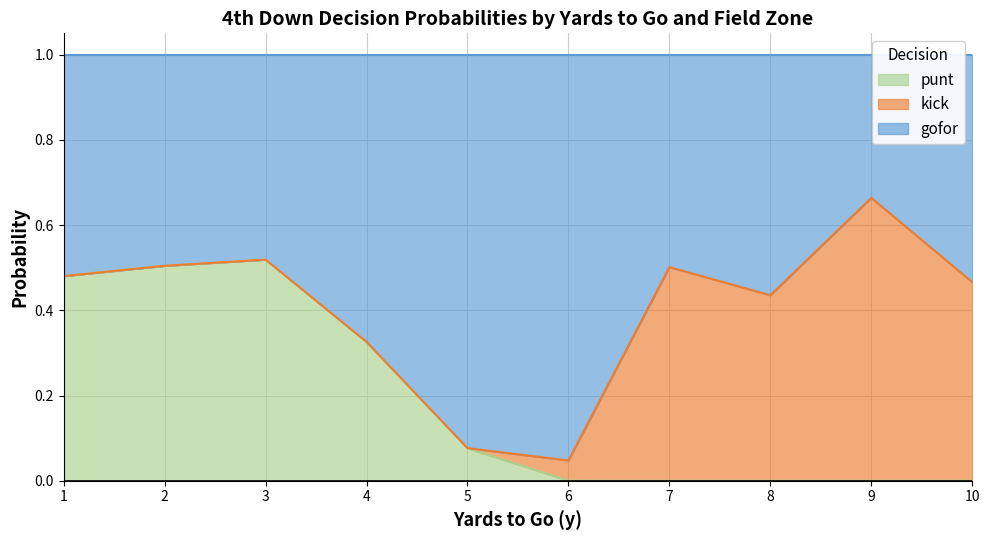

How many lines are shown in the chart?

3